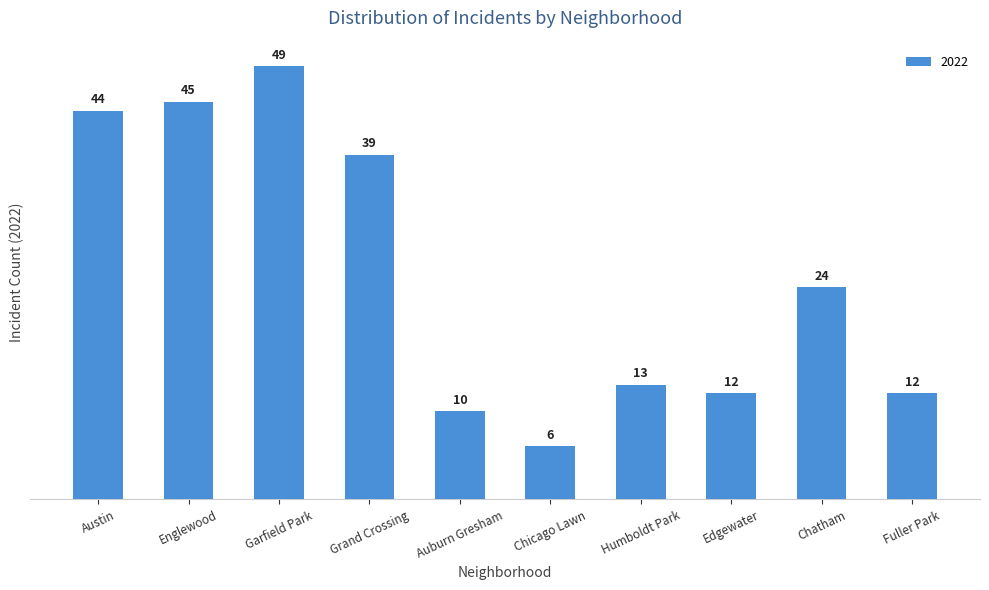

Reading right to left, what are all the values shown in this chart?

12	24	12	13	6	10	39	49	45	44